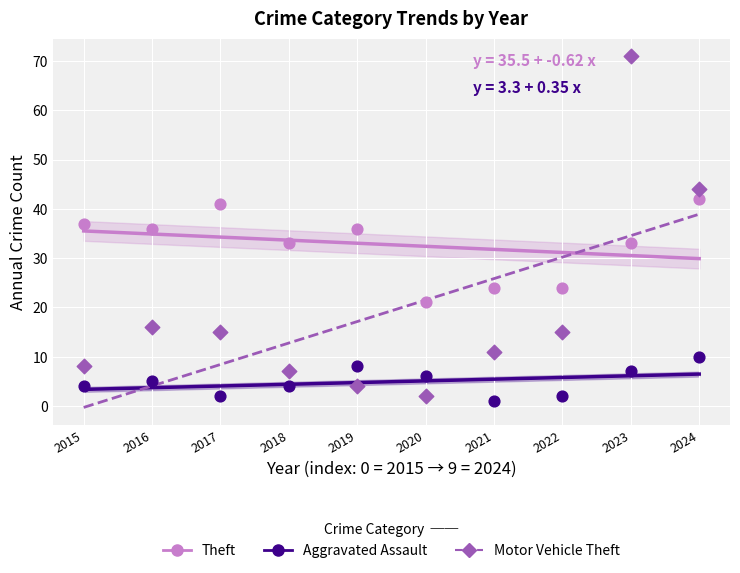

Which series has the largest Y range (max minus min)?

Motor Vehicle Theft